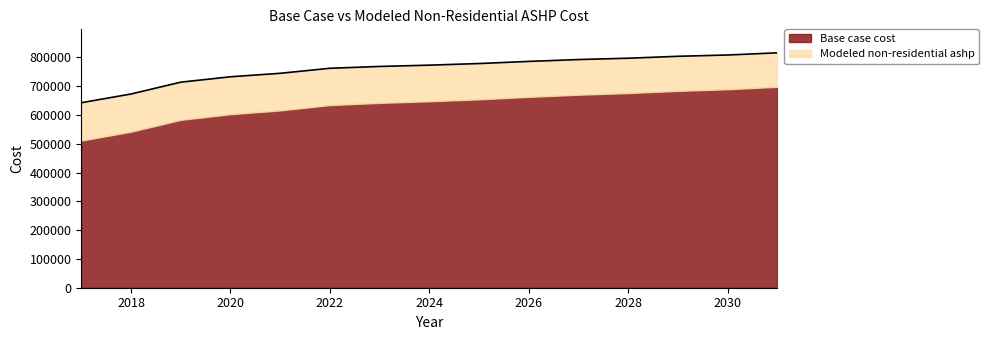

Rank the categories by value from highest to lowest.

2031, 2030, 2029, 2028, 2027, 2026, 2025, 2024, 2023, 2022, 2021, 2020, 2019, 2018, 2017